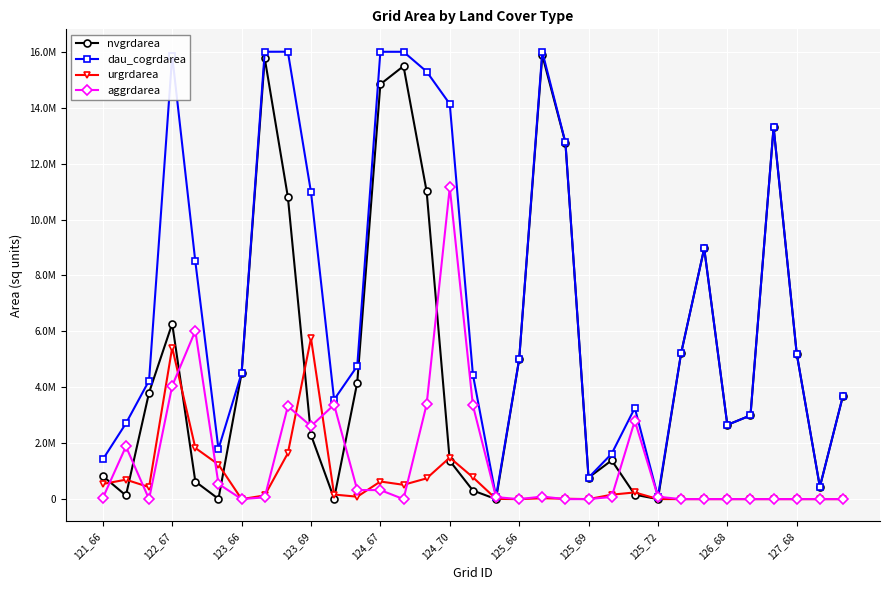

True or false: nvgrdarea has more than 2 interior local peaks.

True